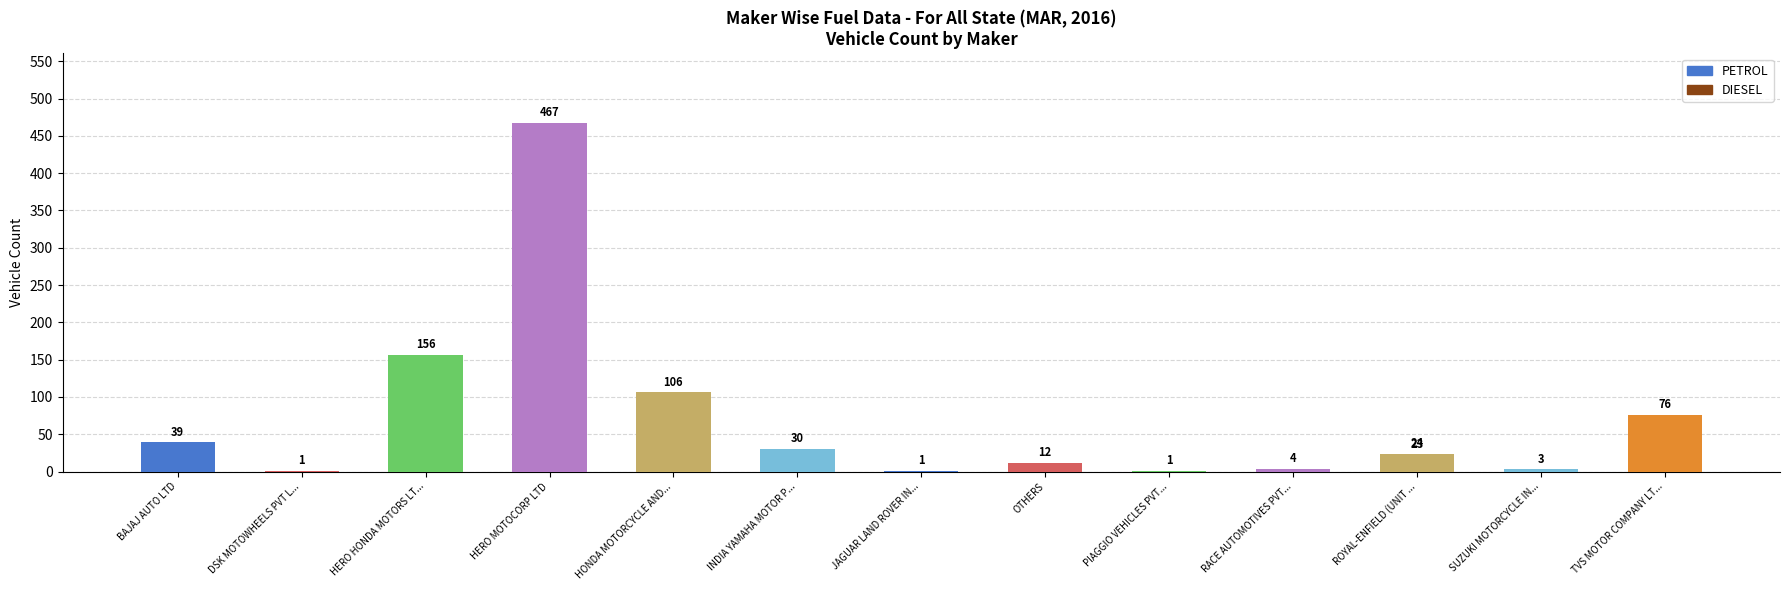

List the labels in order of value, largest first.

HERO MOTOCORP LTD, HERO HONDA MOTORS LT..., HONDA MOTORCYCLE AND..., TVS MOTOR COMPANY LT..., BAJAJ AUTO LTD, INDIA YAMAHA MOTOR P..., ROYAL-ENFIELD (UNIT ..., OTHERS, RACE AUTOMOTIVES PVT..., SUZUKI MOTORCYCLE IN..., DSK MOTOWHEELS PVT L..., JAGUAR LAND ROVER IN..., PIAGGIO VEHICLES PVT...